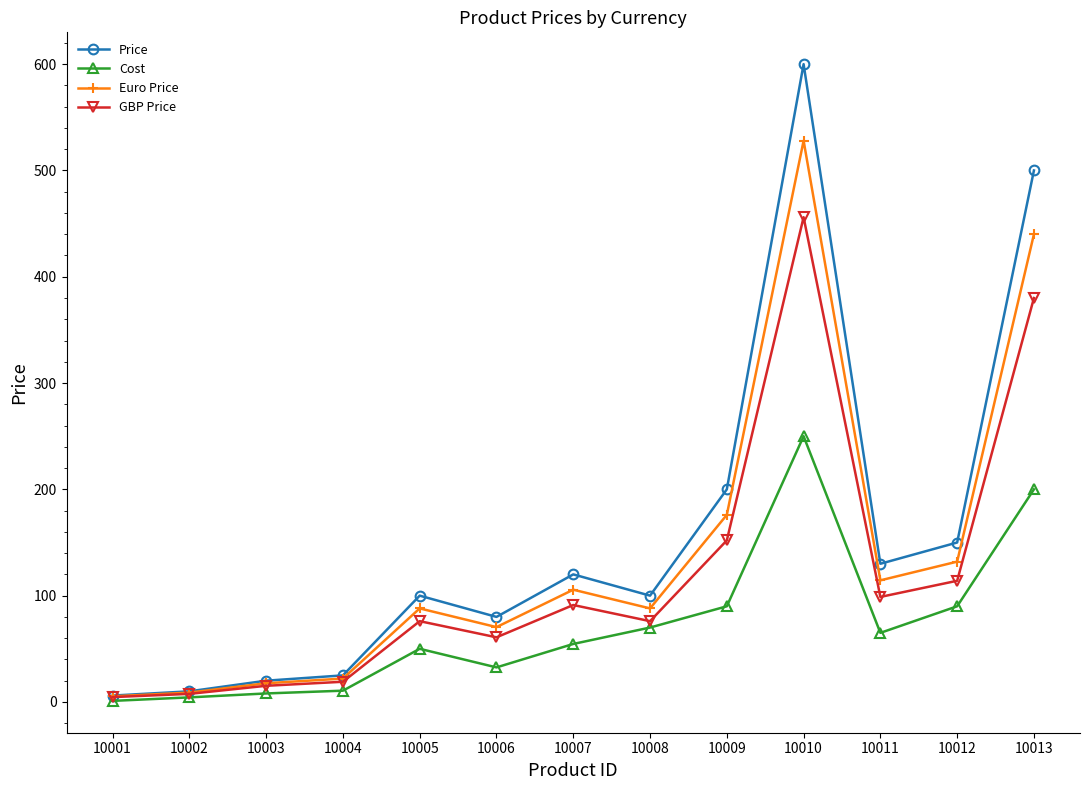

How many values in the Price series exceed 99?

8